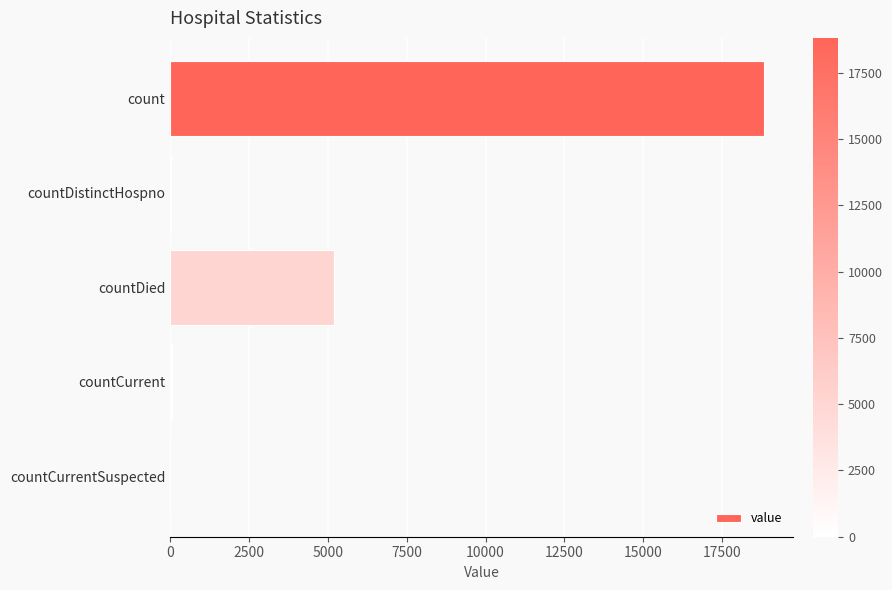

What is the sum of all values?

24095